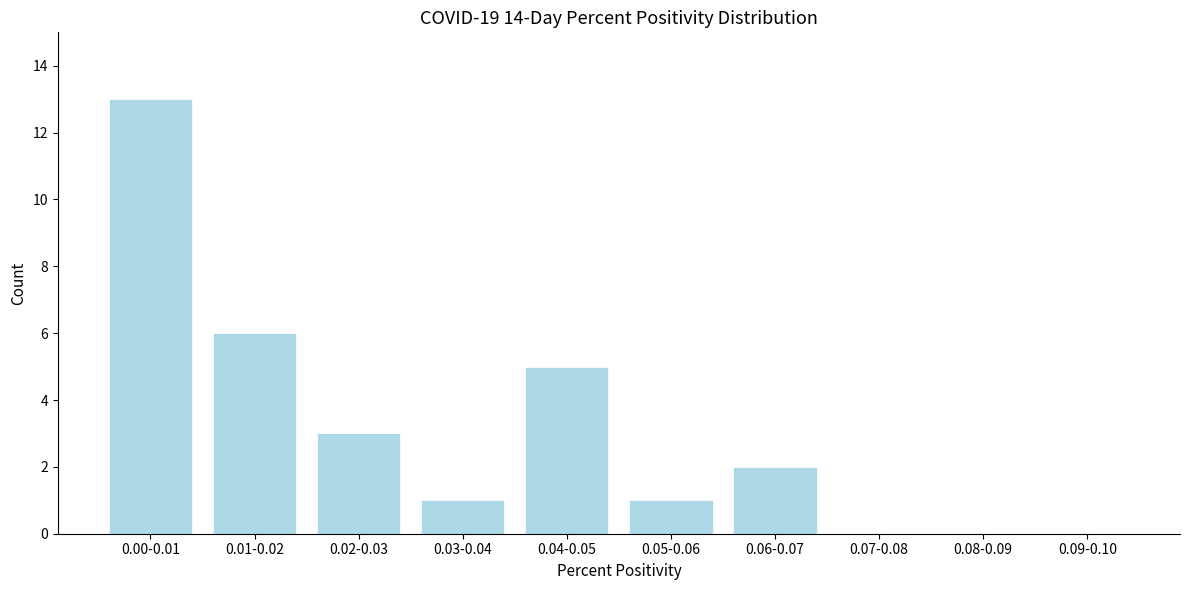

Reading left to right, what are all the values shown in this chart?

0.00-0.01=13	0.01-0.02=6	0.02-0.03=3	0.03-0.04=1	0.04-0.05=5	0.05-0.06=1	0.06-0.07=2	0.07-0.08=0	0.08-0.09=0	0.09-0.10=0